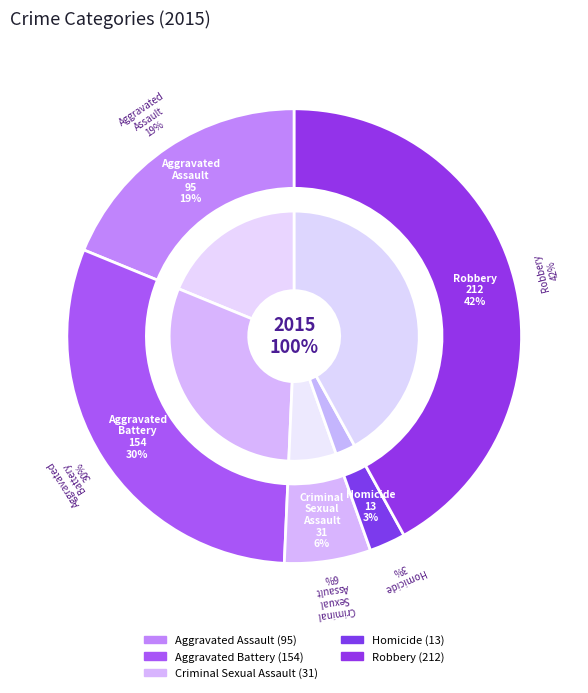

Which has a higher value, Homicide or Aggravated Battery?

Aggravated Battery